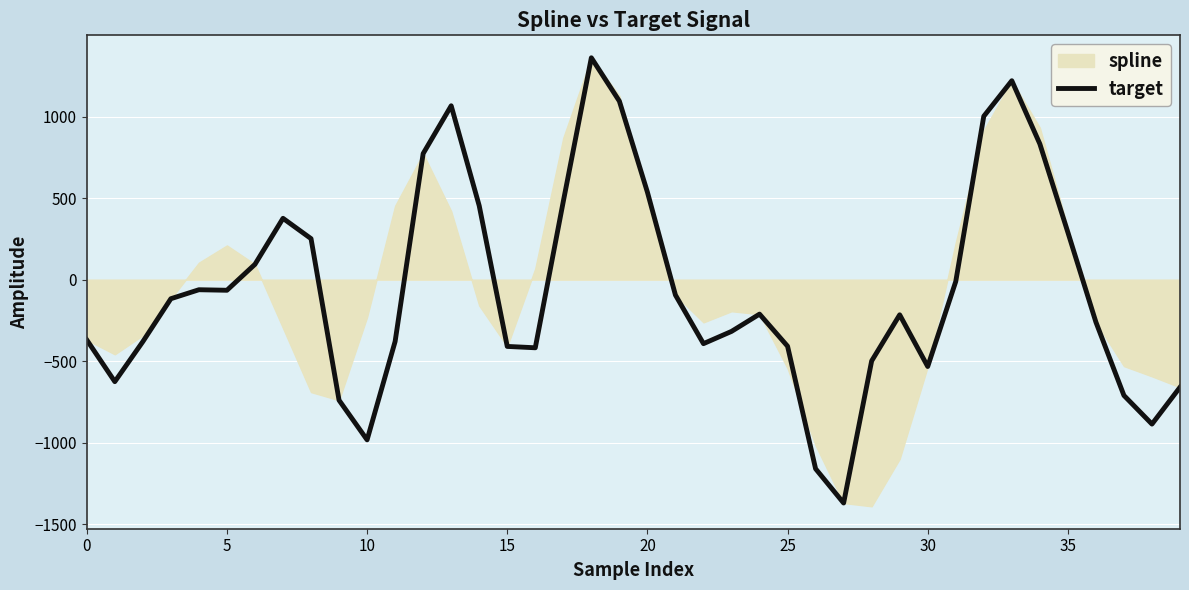

The value at 18 is 1360.6. True or false?

True